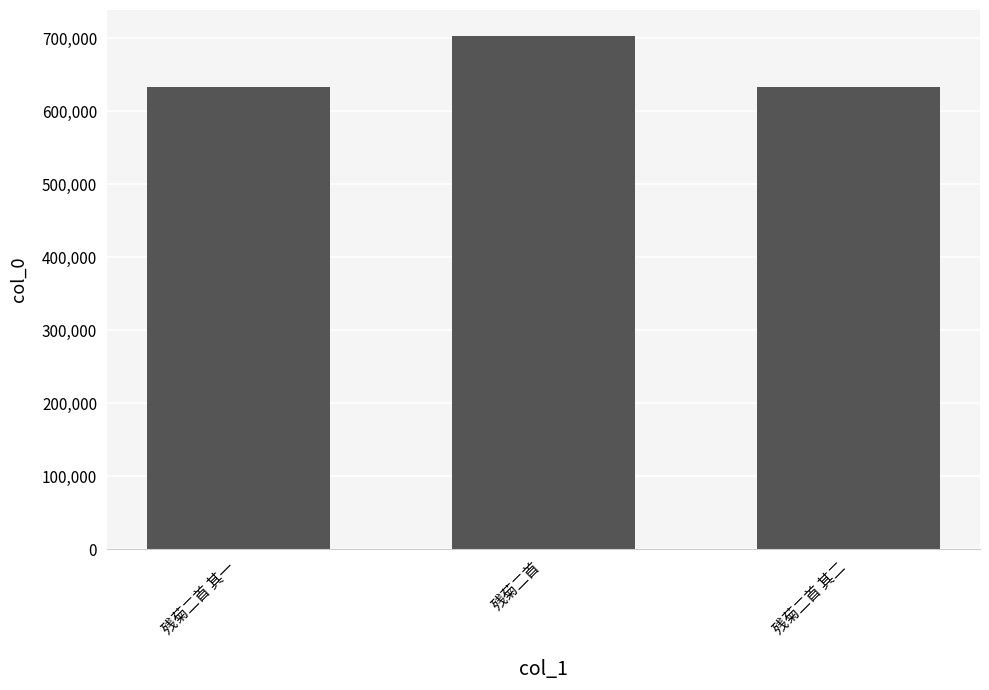

What is the greatest value displayed?

703528